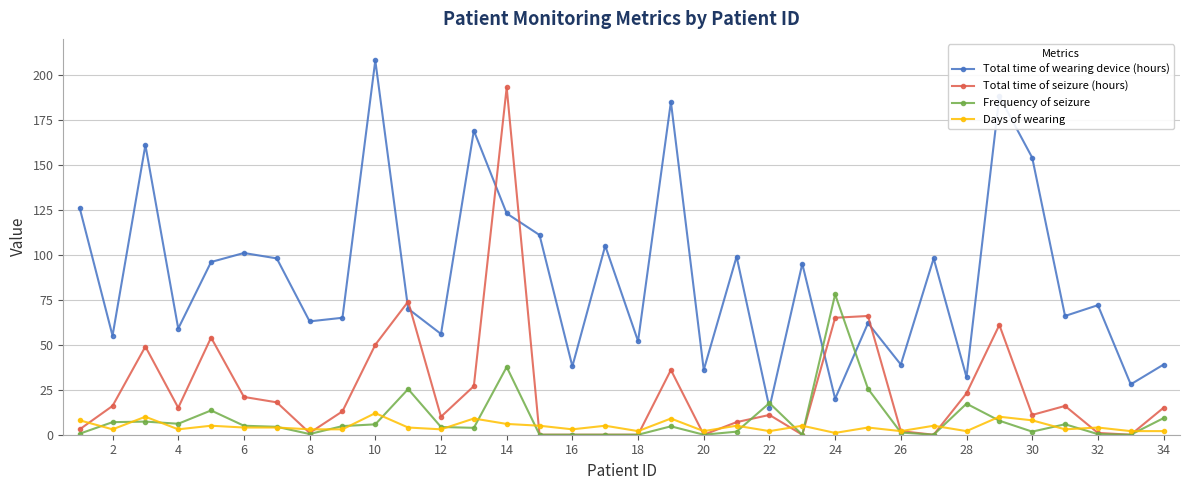

What is the maximum value for Frequency of seizure?

78.0